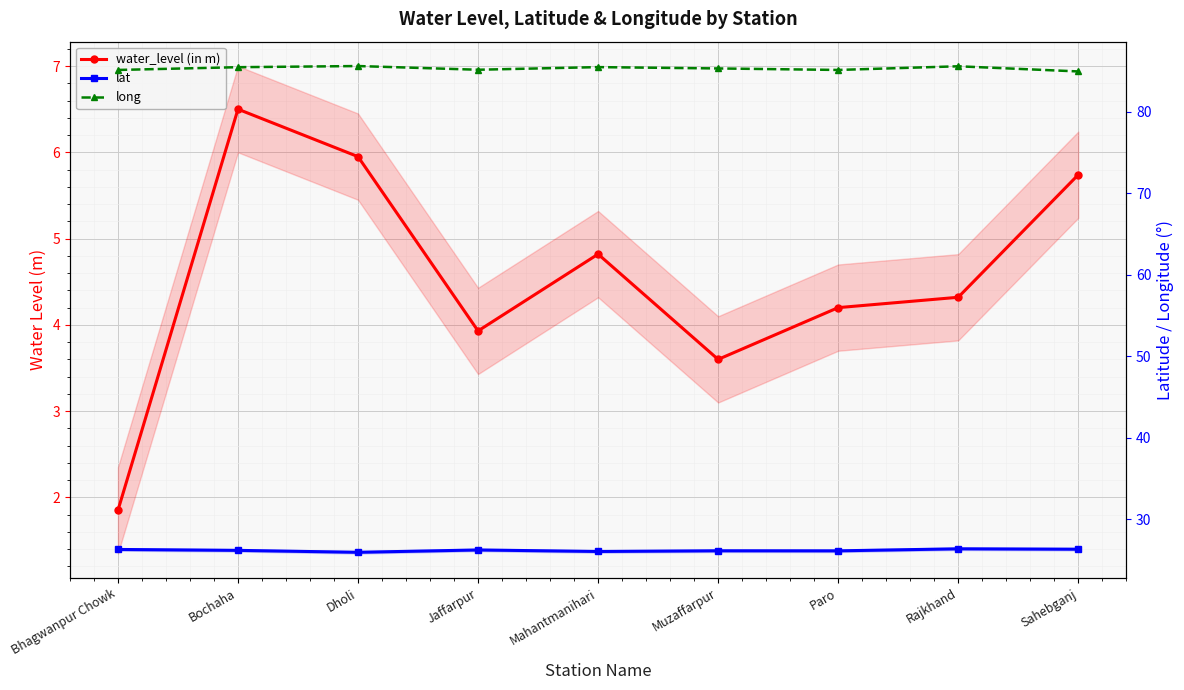

What position from the left is Dholi?

3